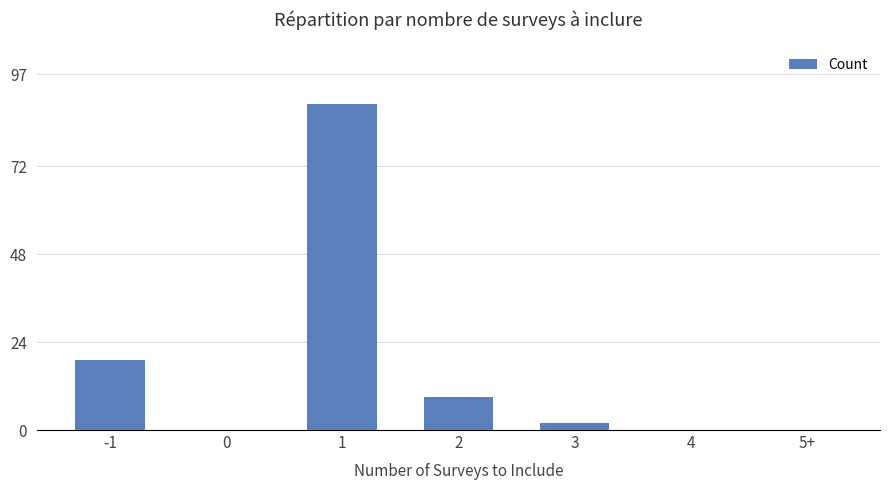

The value at 2 is 4. True or false?

False